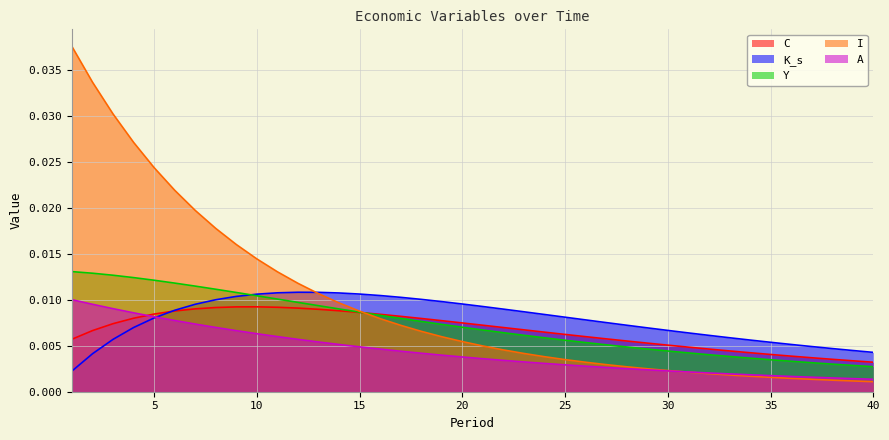

Between 29 and 25, which is larger?

25